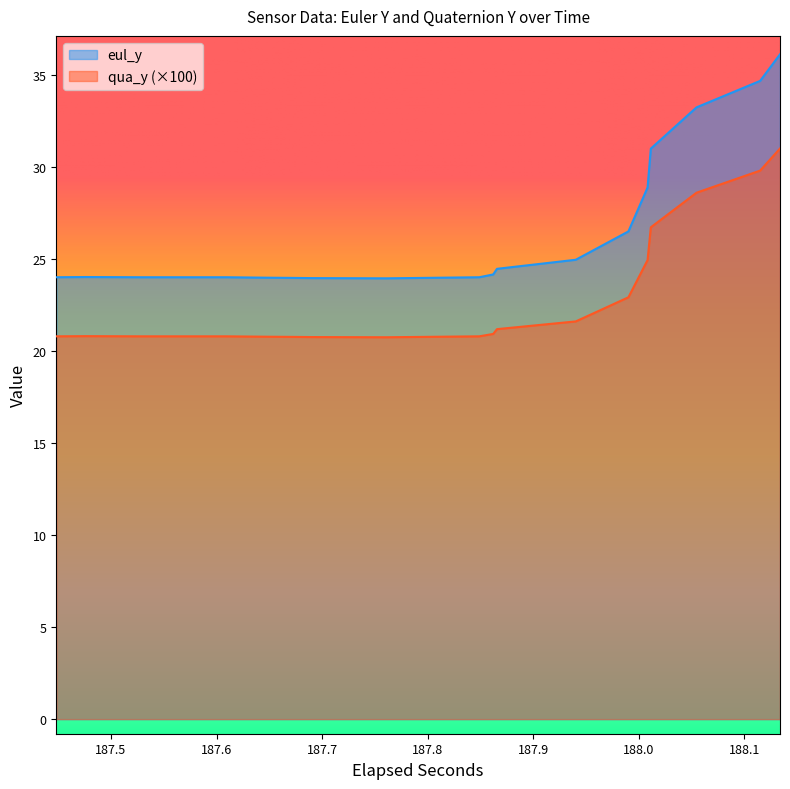

What is the smallest value displayed?

20.7